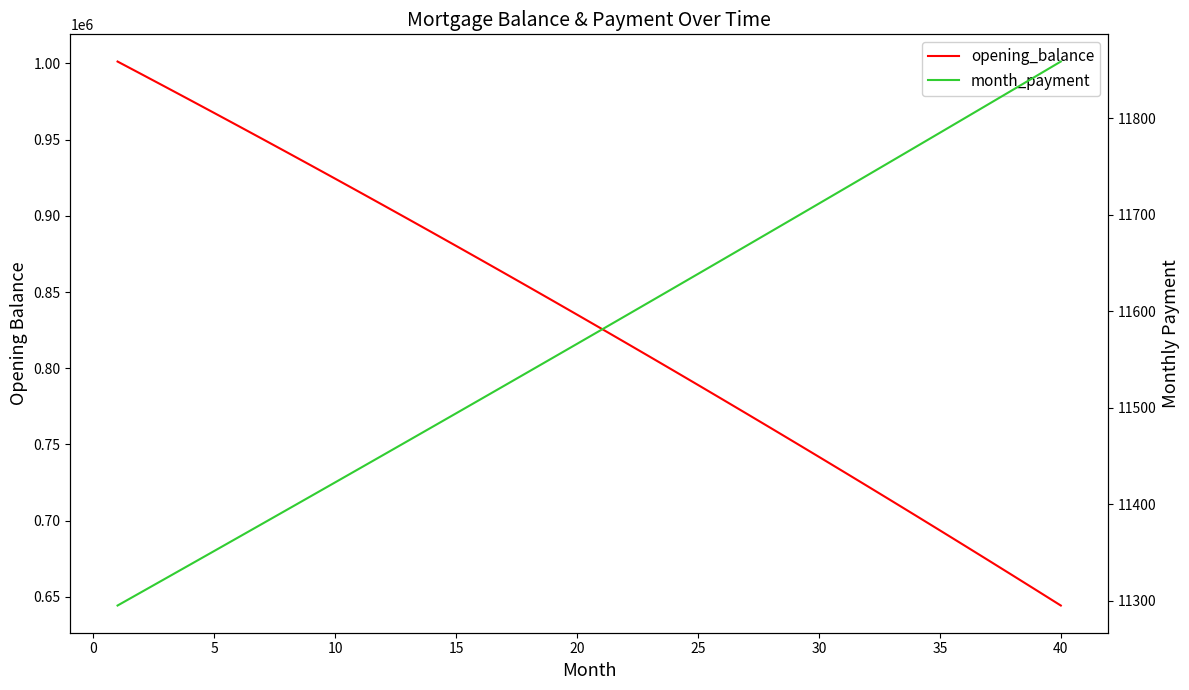

List the series in order of their peak value, highest first.

opening_balance, month_payment